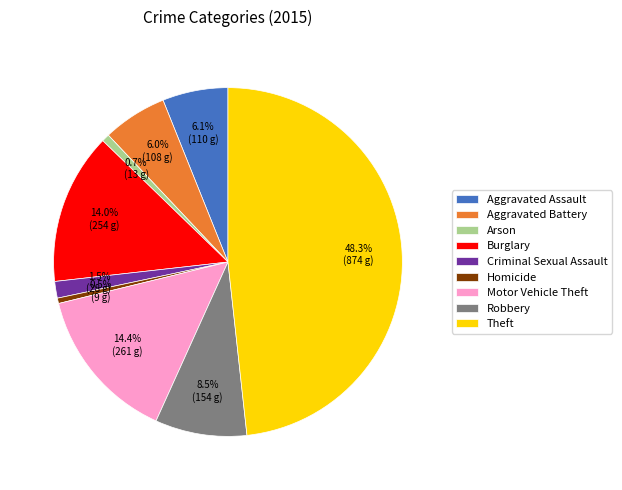

What is the ratio of the value at Theft to the value at Robbery?

5.7